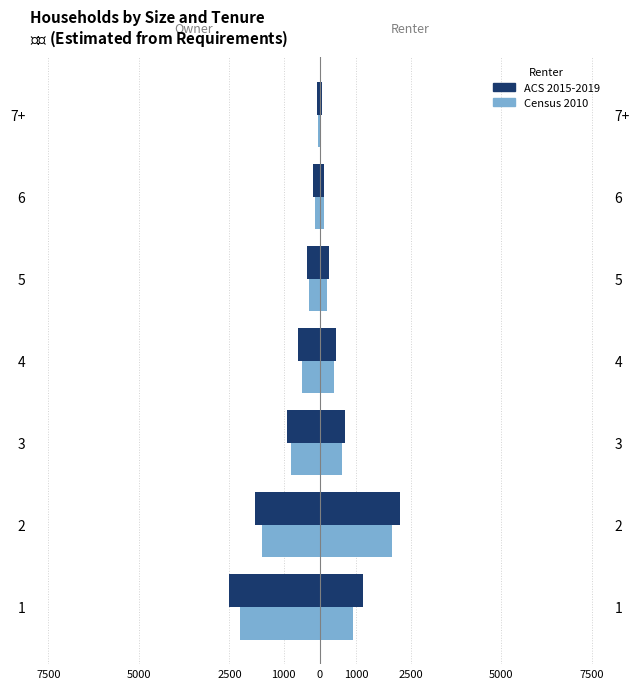

Is it true that Census 2010 equals -44 at 6?

False